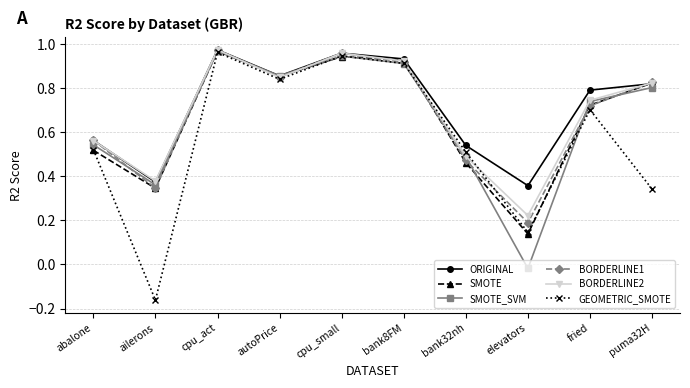

At how many categories does at least one series exceed 0?

10